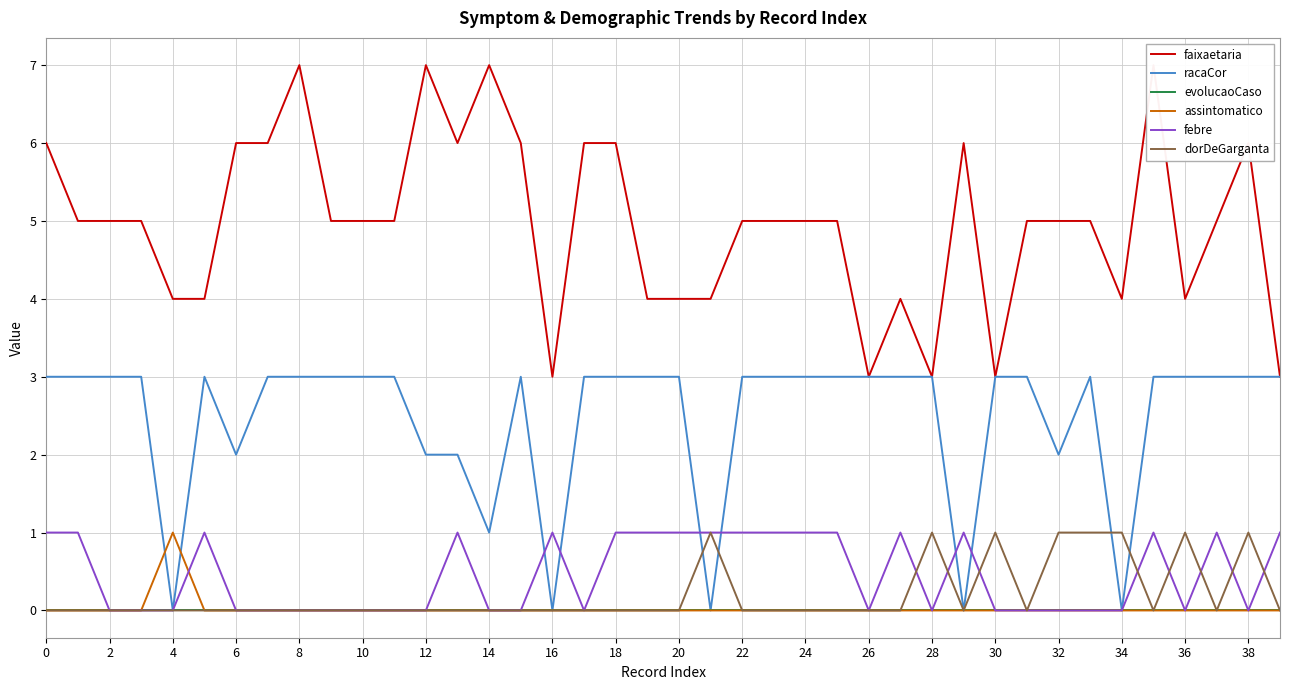

How many values in racaCor are above zero?

35